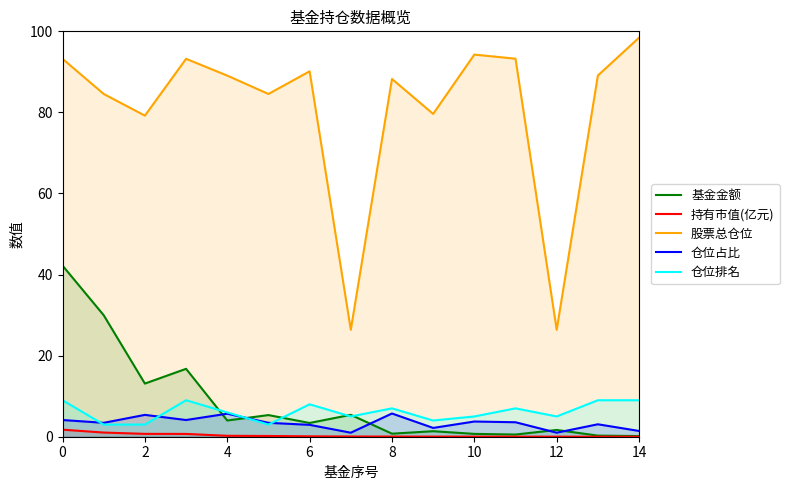

Is it true that 仓位排名 equals 2.1 at 9?

False